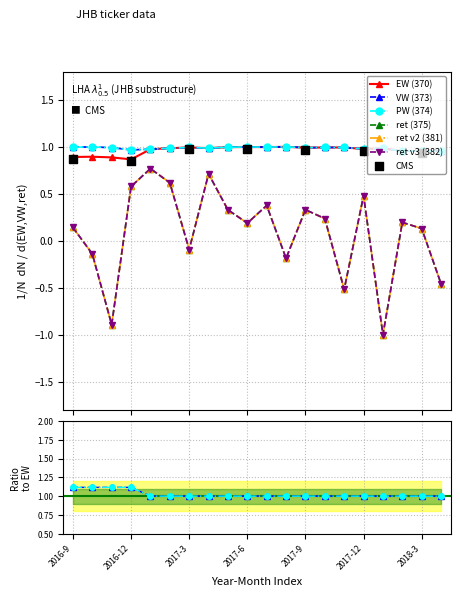

What is the total value across all series at 2017-7?

4.1